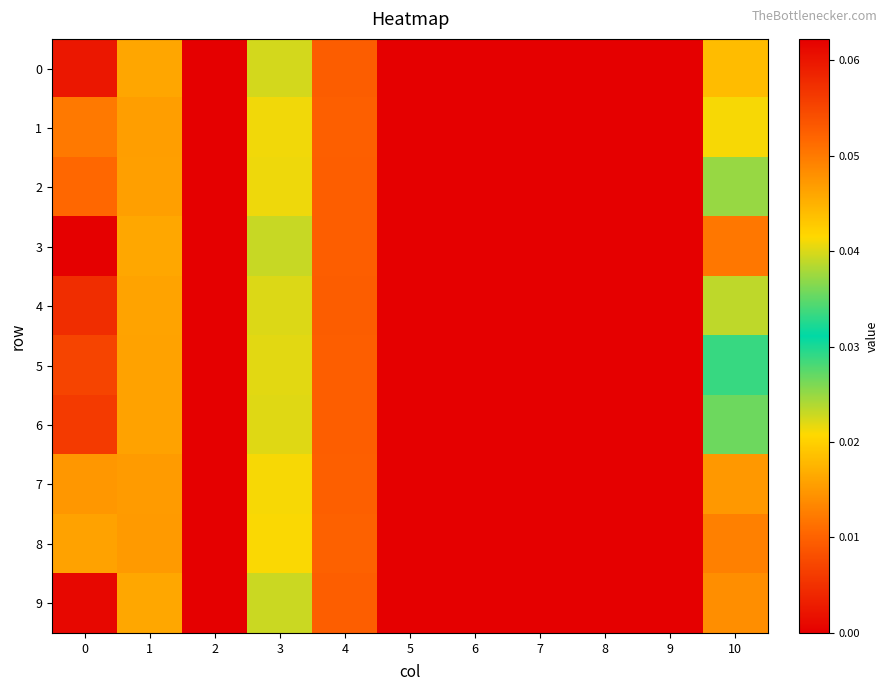

Reading left to right, list all the values displayed in this chart.

0: 0=0.1	1=0.0	2=0.0	3=0.0	4=0.0	5=0.0	6=0.0	7=0.0	8=0.0	9=0.0	10=0.0
1: 0=0.1	1=0.0	2=0.0	3=0.0	4=0.0	5=0.0	6=0.0	7=0.0	8=0.0	9=0.0	10=0.0
2: 0=0.1	1=0.0	2=0.0	3=0.0	4=0.0	5=0.0	6=0.0	7=0.0	8=0.0	9=0.0	10=0.0
3: 0=0.1	1=0.0	2=0.0	3=0.0	4=0.0	5=0.0	6=0.0	7=0.0	8=0.0	9=0.0	10=0.1
4: 0=0.1	1=0.0	2=0.0	3=0.0	4=0.0	5=0.0	6=0.0	7=0.0	8=0.0	9=0.0	10=0.0
5: 0=0.1	1=0.0	2=0.0	3=0.0	4=0.0	5=0.0	6=0.0	7=0.0	8=0.0	9=0.0	10=0.0
6: 0=0.1	1=0.0	2=0.0	3=0.0	4=0.0	5=0.0	6=0.0	7=0.0	8=0.0	9=0.0	10=0.0
7: 0=0.0	1=0.0	2=0.0	3=0.0	4=0.0	5=0.0	6=0.0	7=0.0	8=0.0	9=0.0	10=0.0
8: 0=0.0	1=0.0	2=0.0	3=0.0	4=0.0	5=0.0	6=0.0	7=0.0	8=0.0	9=0.0	10=0.0
9: 0=0.1	1=0.0	2=0.0	3=0.0	4=0.0	5=0.0	6=0.0	7=0.0	8=0.0	9=0.0	10=0.0